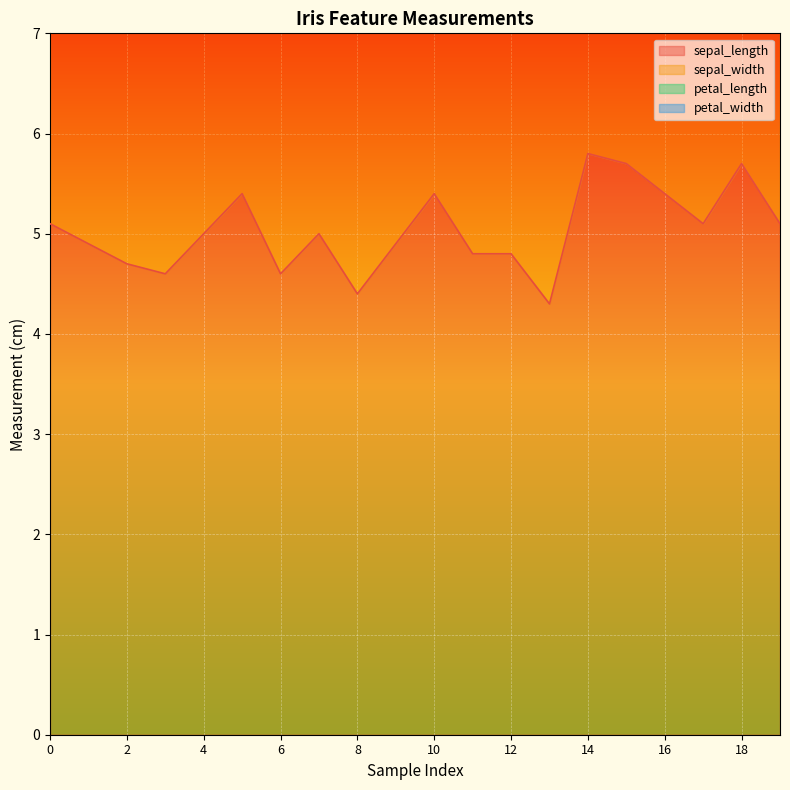

True or false: petal_width and sepal_width intersect in this chart.

False